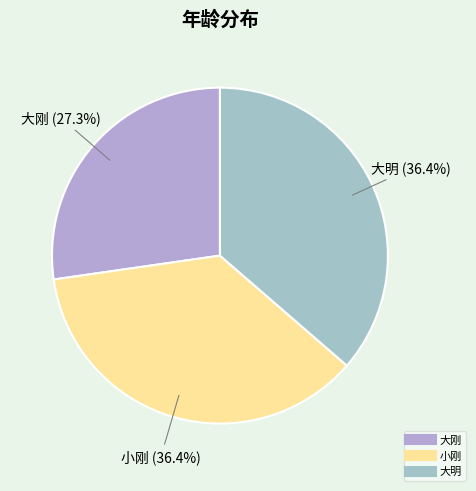

To the nearest percent, what is the difference between the largest and smallest slice percentages?

9%